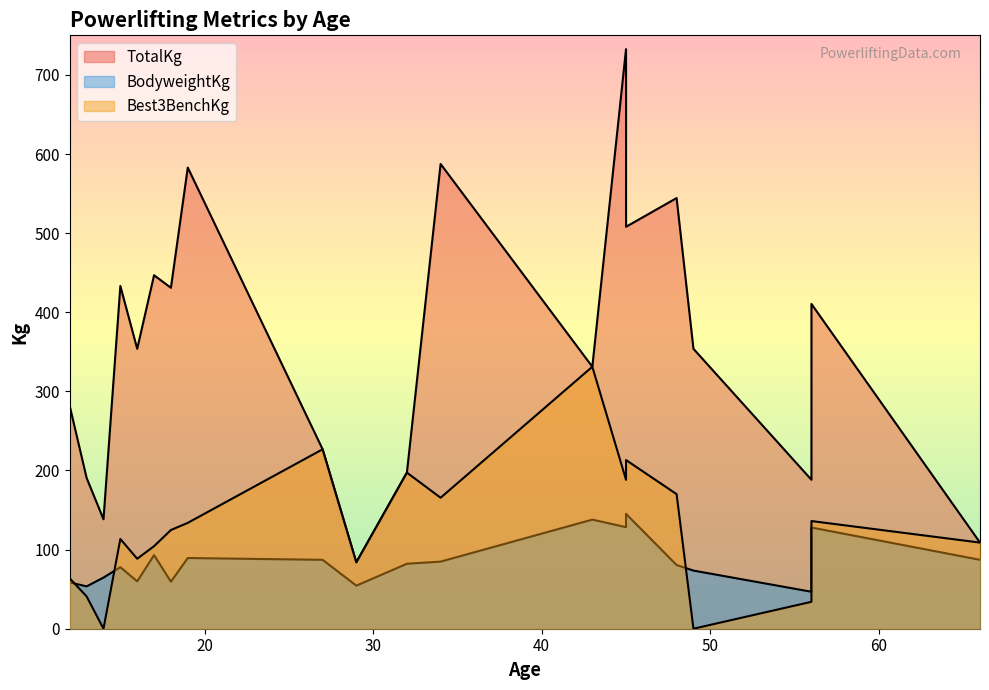

At which label is Best3BenchKg closest to 165?

34